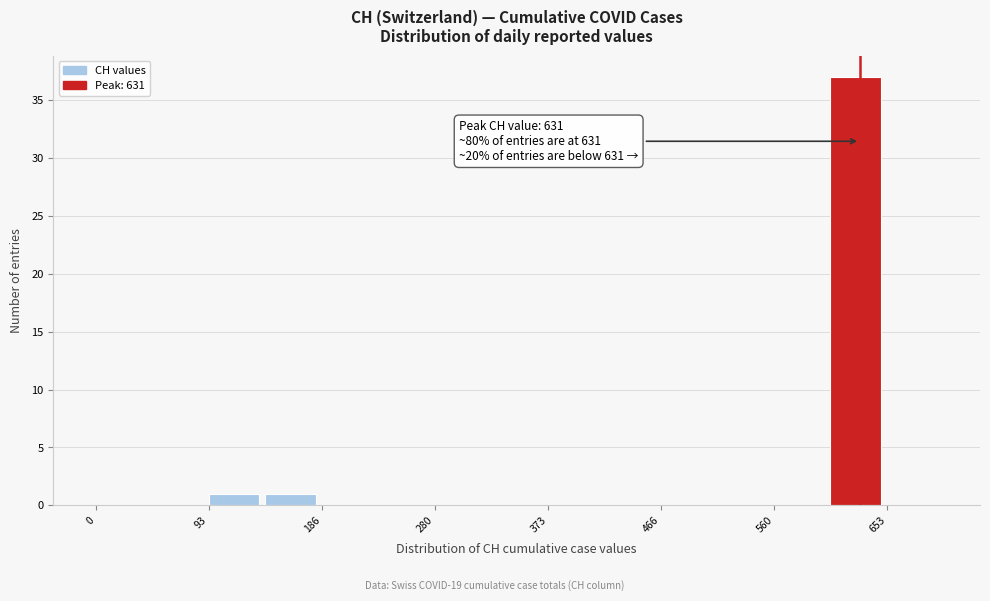

Which range on the x-axis has the tallest bar?

610 to 650